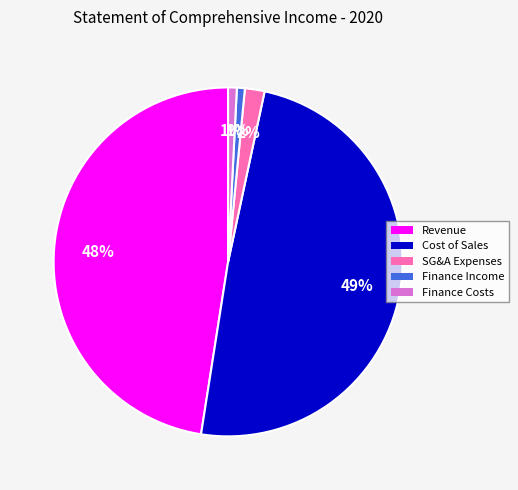

Which slice is the largest?

Cost of Sales